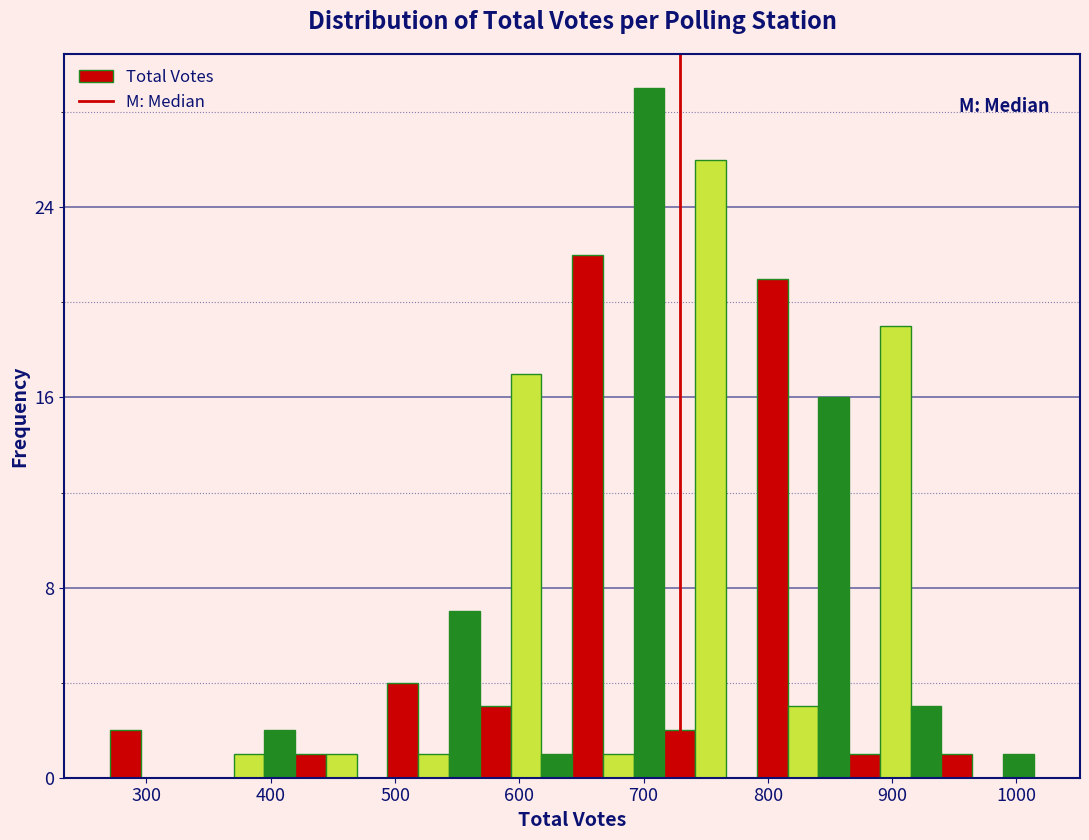

Read against the x-axis, roughly where is the centre of the tallest bar?

700